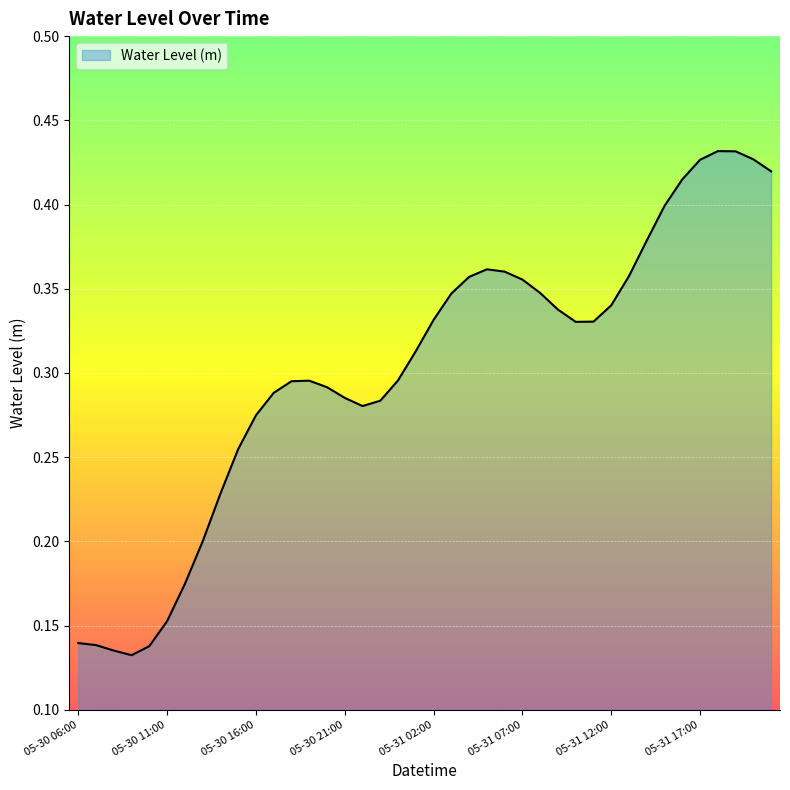

Does the chart display data point markers on the line(s)?

No